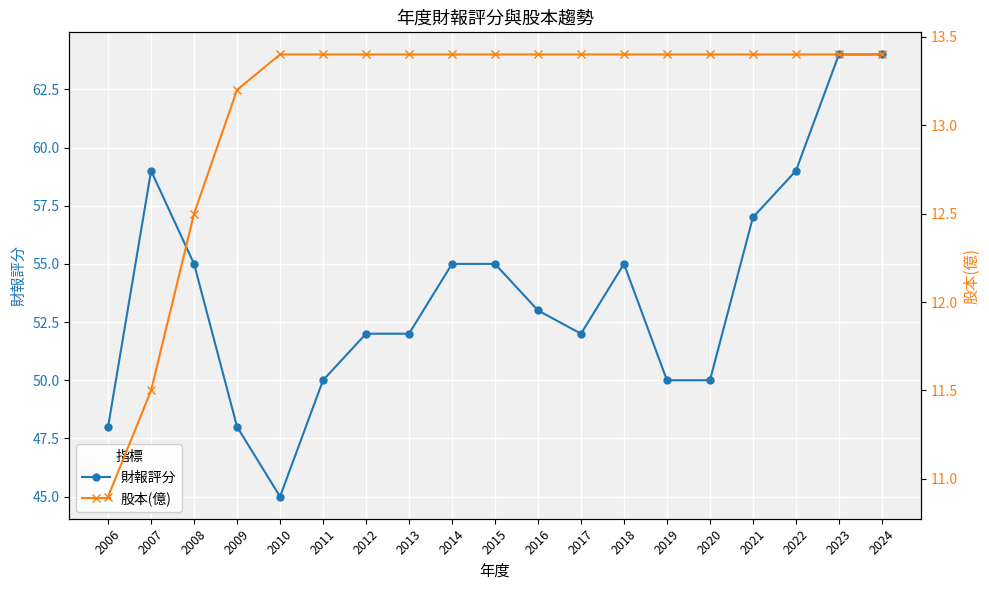

Where does the 財報評分 series first go above 53?

2007